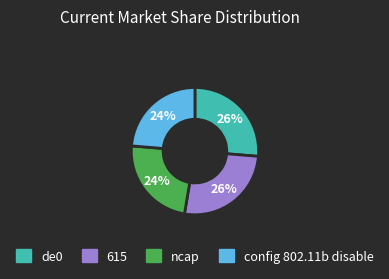

Is the sum of config 802.11b disable and ncap greater than half?

No